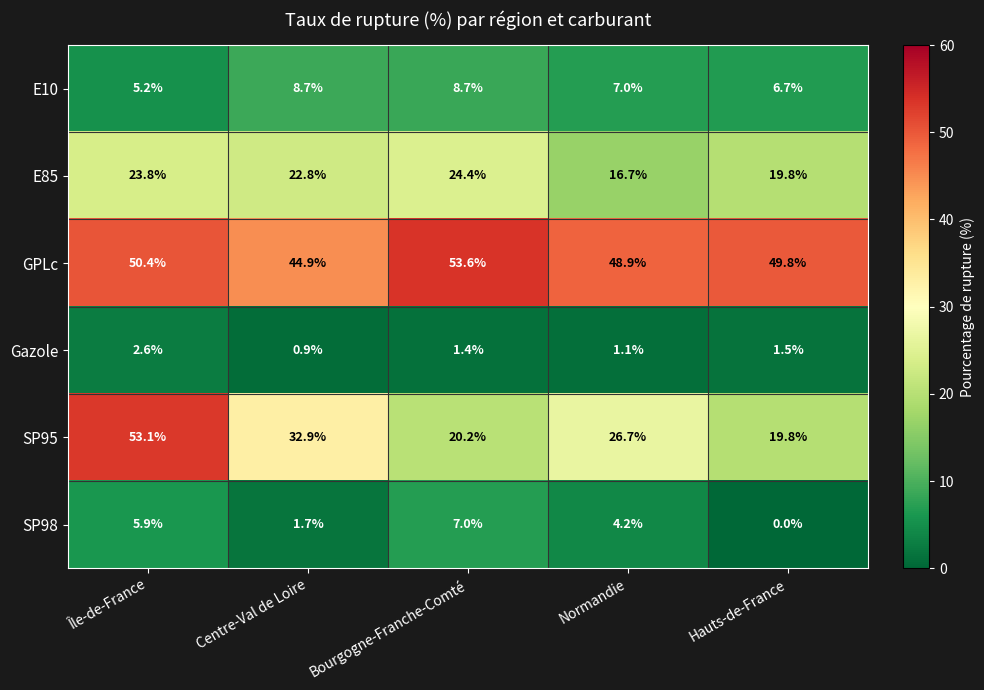

Read the SP98 value at Île-de-France.

5.9